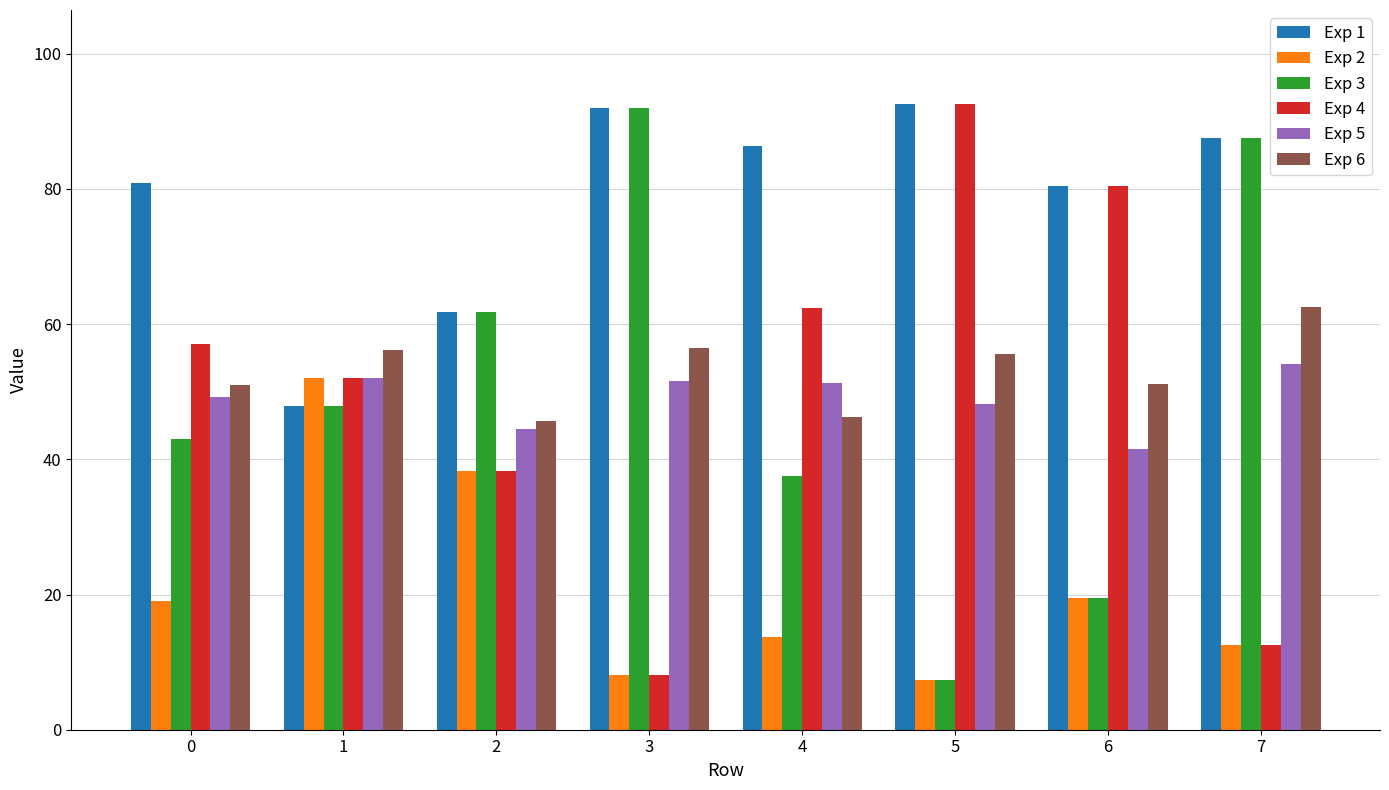

At which category is the sum across all series the highest?

7